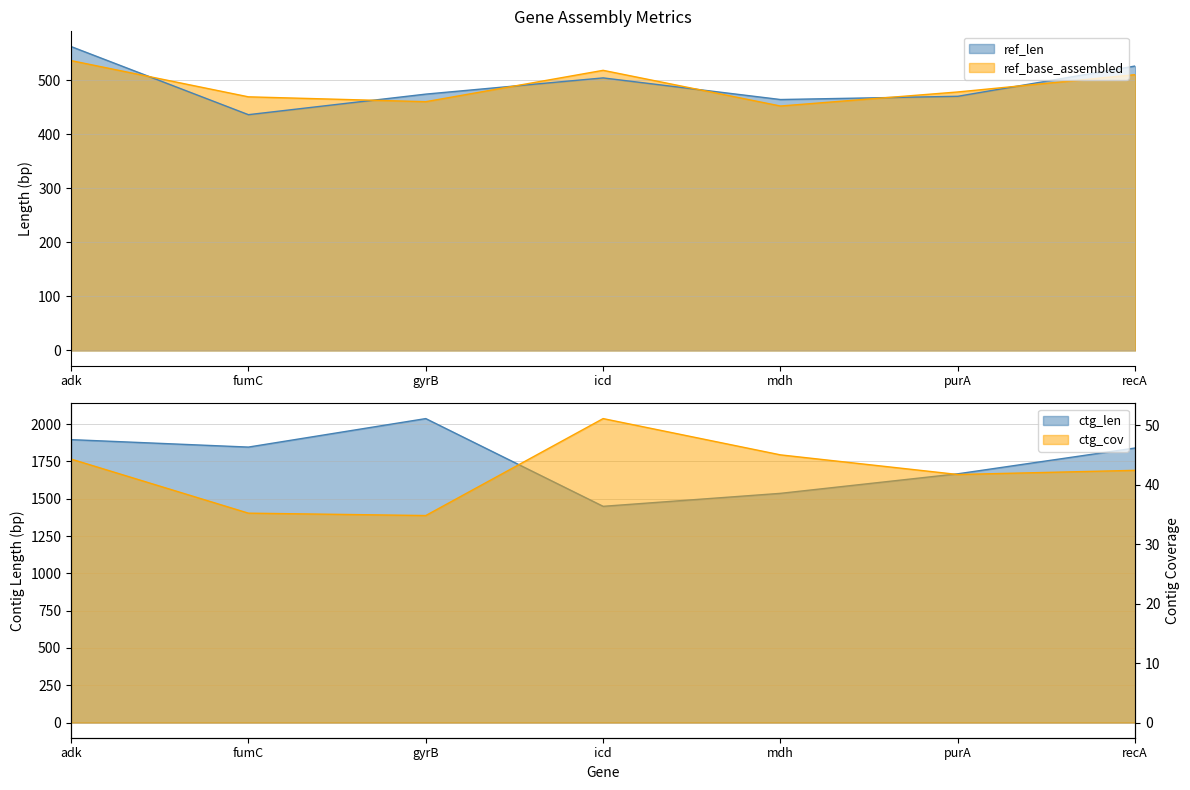

At which label does ctg_cov reach its peak?

icd